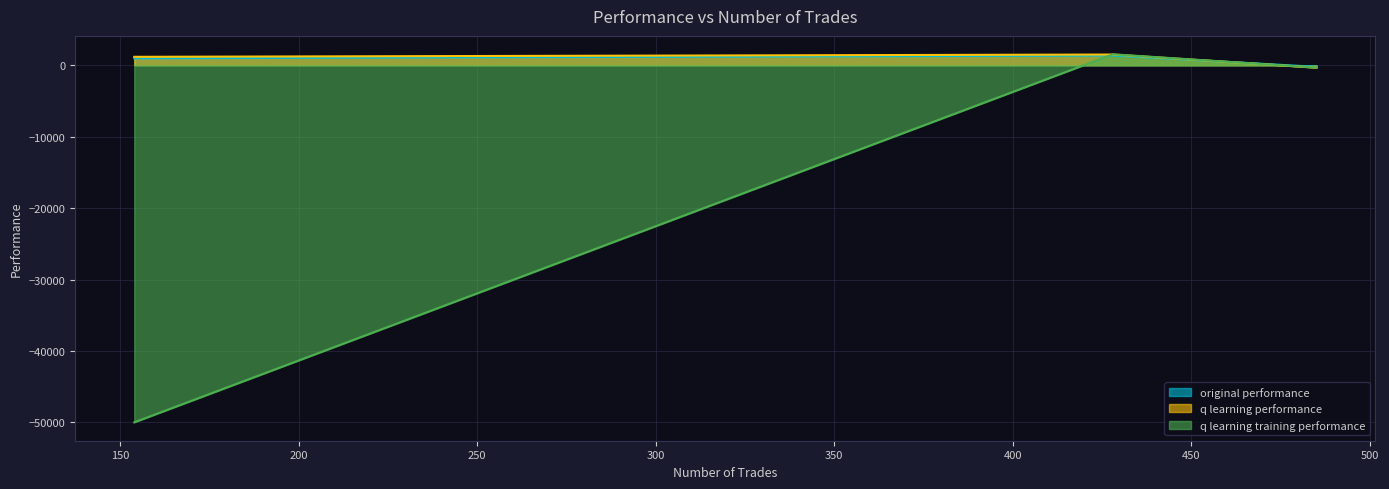

Is it true that q learning training performance equals -11926.7 at 154?

False